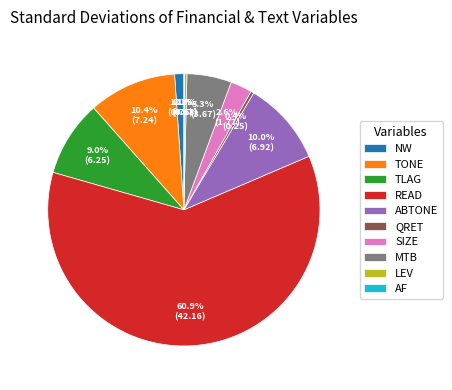

Is MTB the majority of the pie?

No